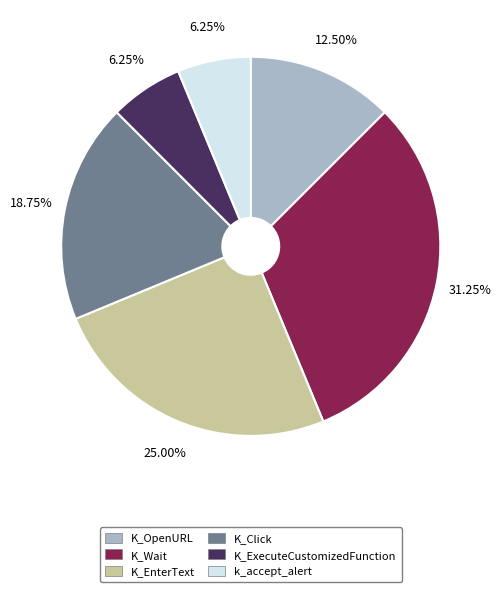

True or false: K_ExecuteCustomizedFunction accounts for 15% of the total.

False